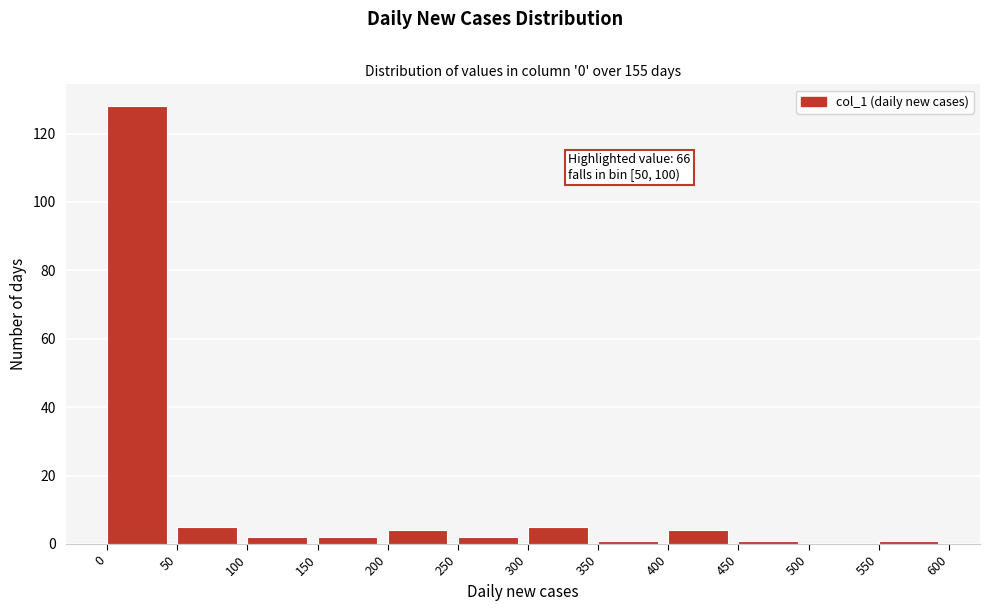

Which range on the x-axis has the tallest bar?

0 to 50